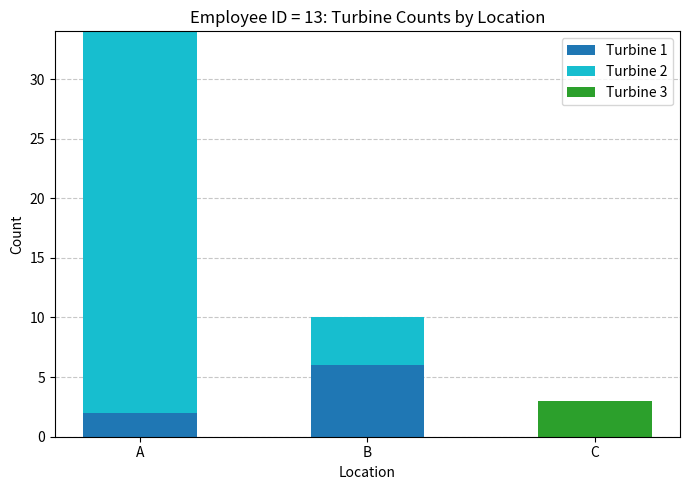

At which category is the sum across all series the highest?

A